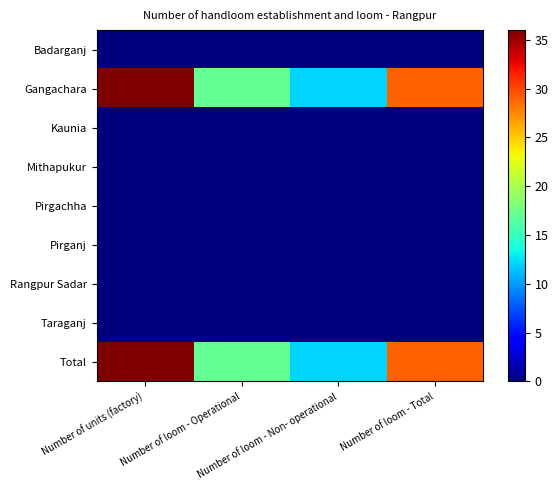

Reading right to left, list all the values displayed in this chart.

Badarganj: Number of loom - Total=0	Number of loom - Non- operational=0	Number of loom - Operational=0	Number of units (factory)=0
Gangachara: Number of loom - Total=29	Number of loom - Non- operational=12	Number of loom - Operational=17	Number of units (factory)=36
Kaunia: Number of loom - Total=0	Number of loom - Non- operational=0	Number of loom - Operational=0	Number of units (factory)=0
Mithapukur: Number of loom - Total=0	Number of loom - Non- operational=0	Number of loom - Operational=0	Number of units (factory)=0
Pirgachha: Number of loom - Total=0	Number of loom - Non- operational=0	Number of loom - Operational=0	Number of units (factory)=0
Pirganj: Number of loom - Total=0	Number of loom - Non- operational=0	Number of loom - Operational=0	Number of units (factory)=0
Rangpur Sadar: Number of loom - Total=0	Number of loom - Non- operational=0	Number of loom - Operational=0	Number of units (factory)=0
Taraganj: Number of loom - Total=0	Number of loom - Non- operational=0	Number of loom - Operational=0	Number of units (factory)=0
Total: Number of loom - Total=29	Number of loom - Non- operational=12	Number of loom - Operational=17	Number of units (factory)=36